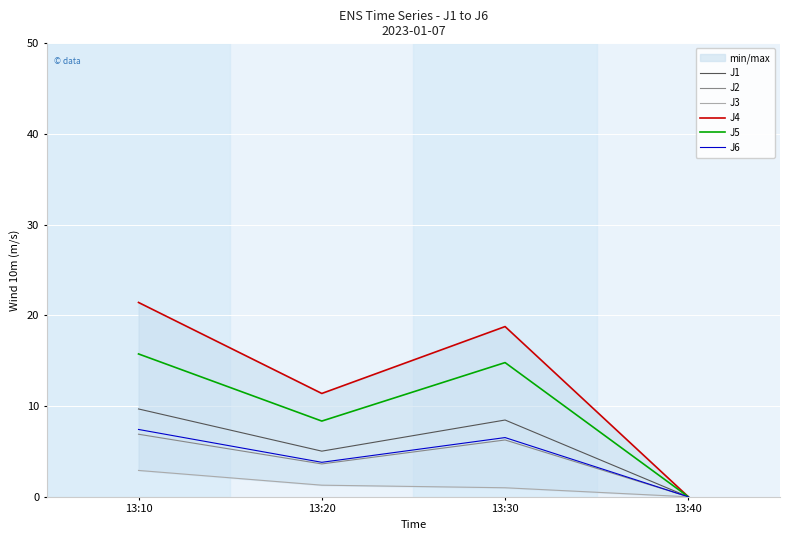

True or false: J1 has more than 0 interior local peaks.

True